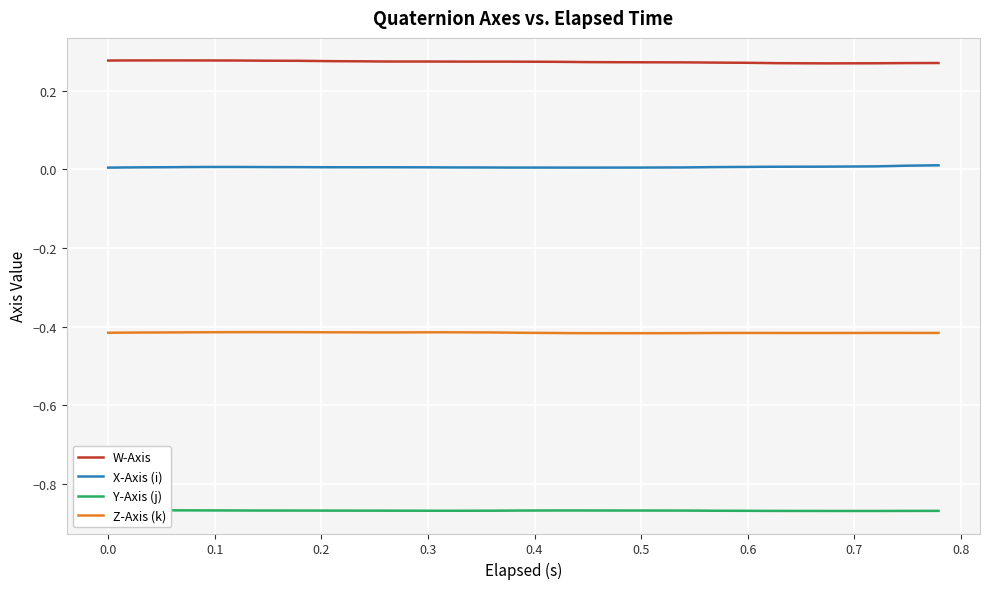

True or false: W-Axis and Z-Axis (k) intersect in this chart.

False